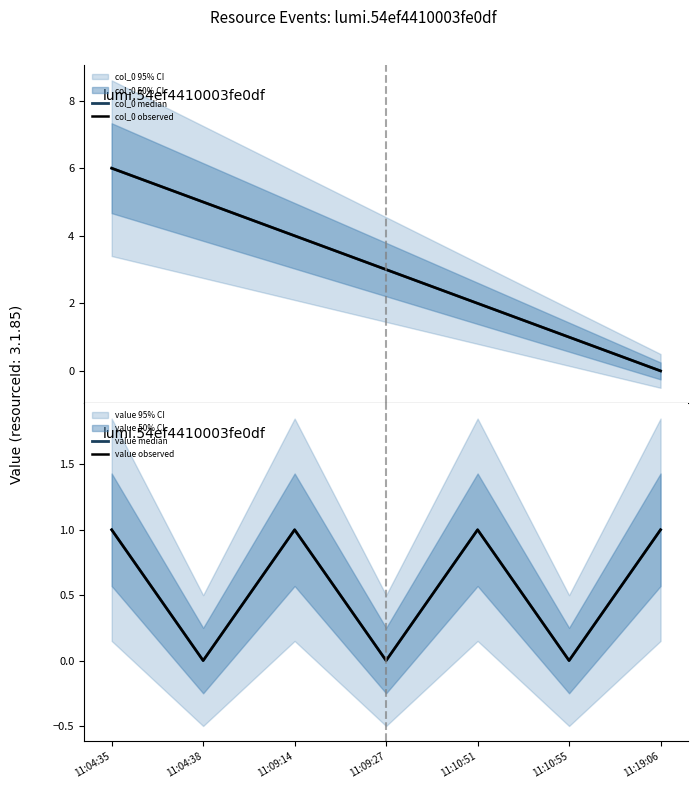

True or false: col_0 median and value median cross at least once.

True